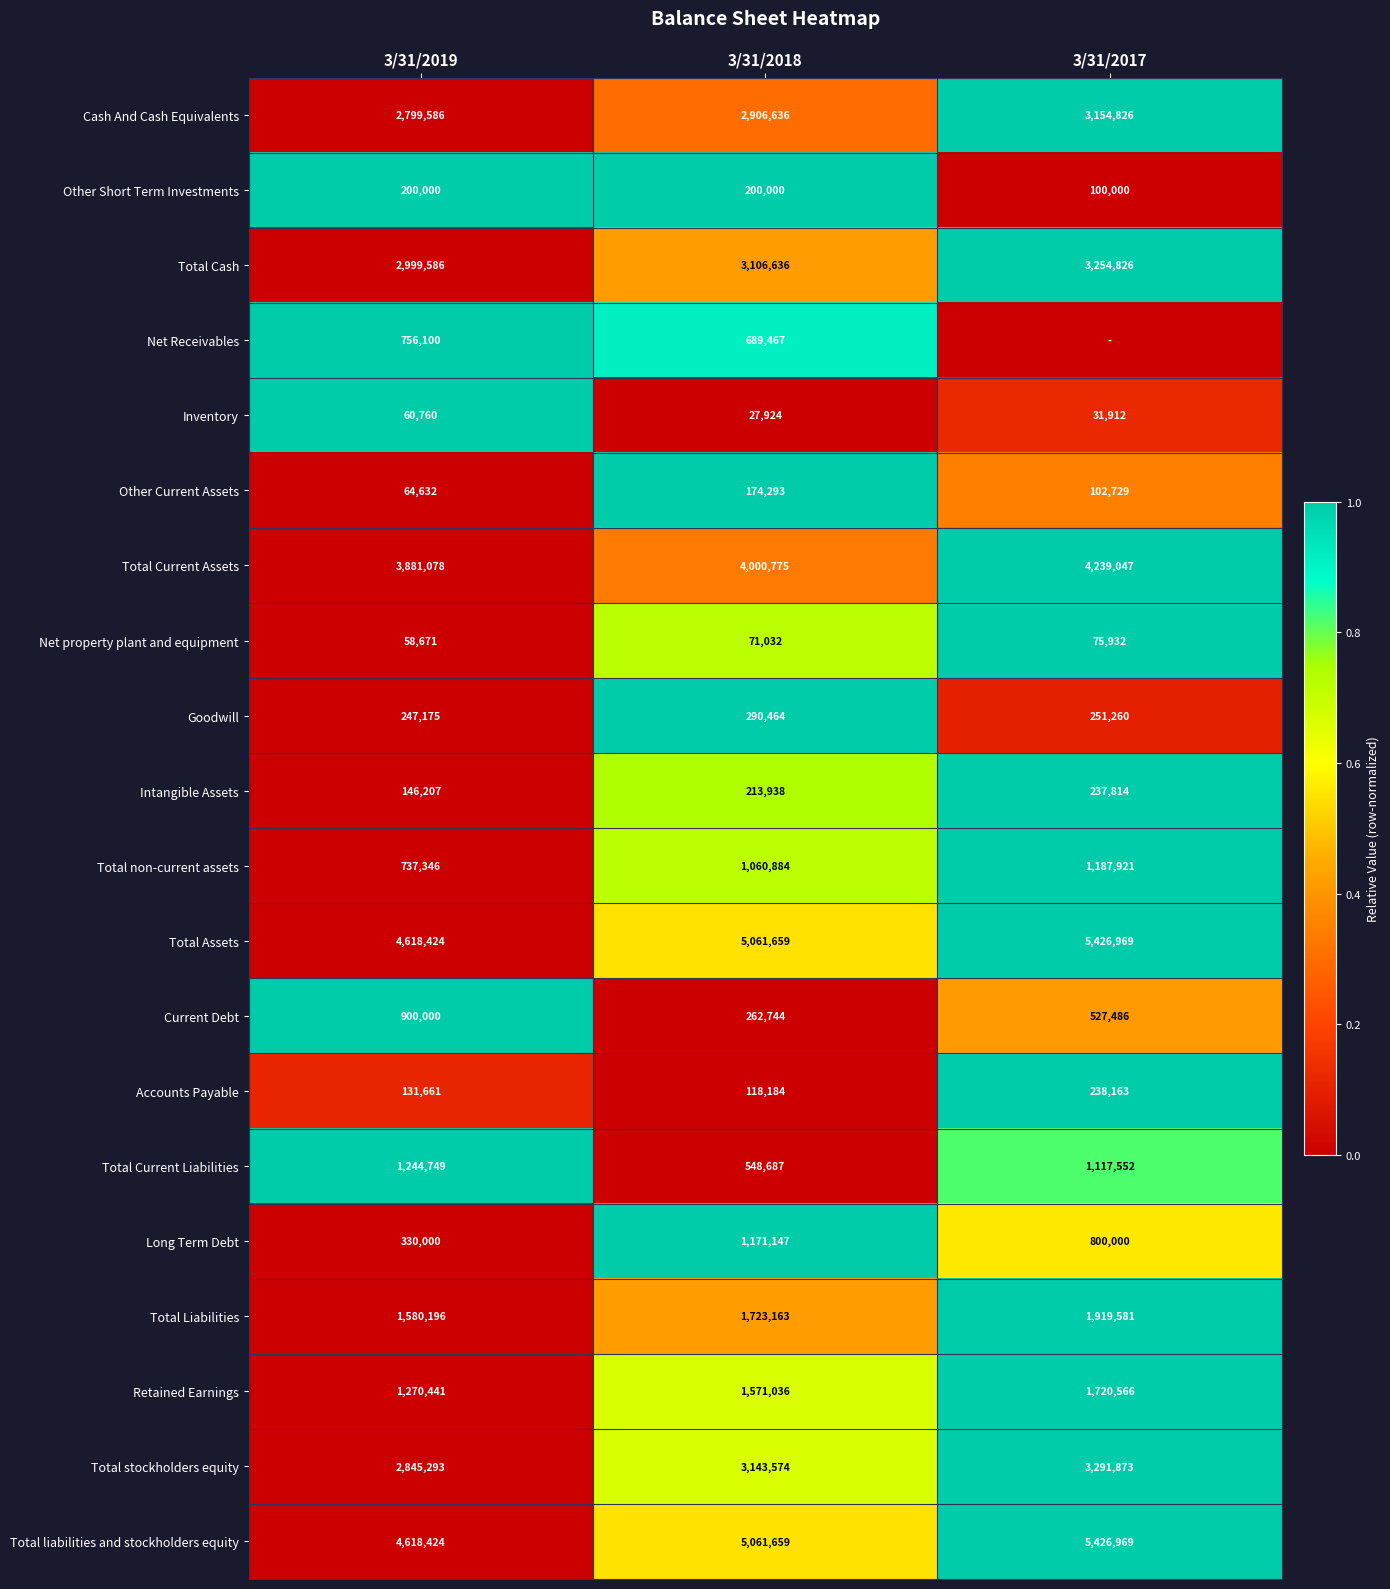

What is the sum of the Net property plant and equipment values at 3/31/2018 and 3/31/2019?

129703